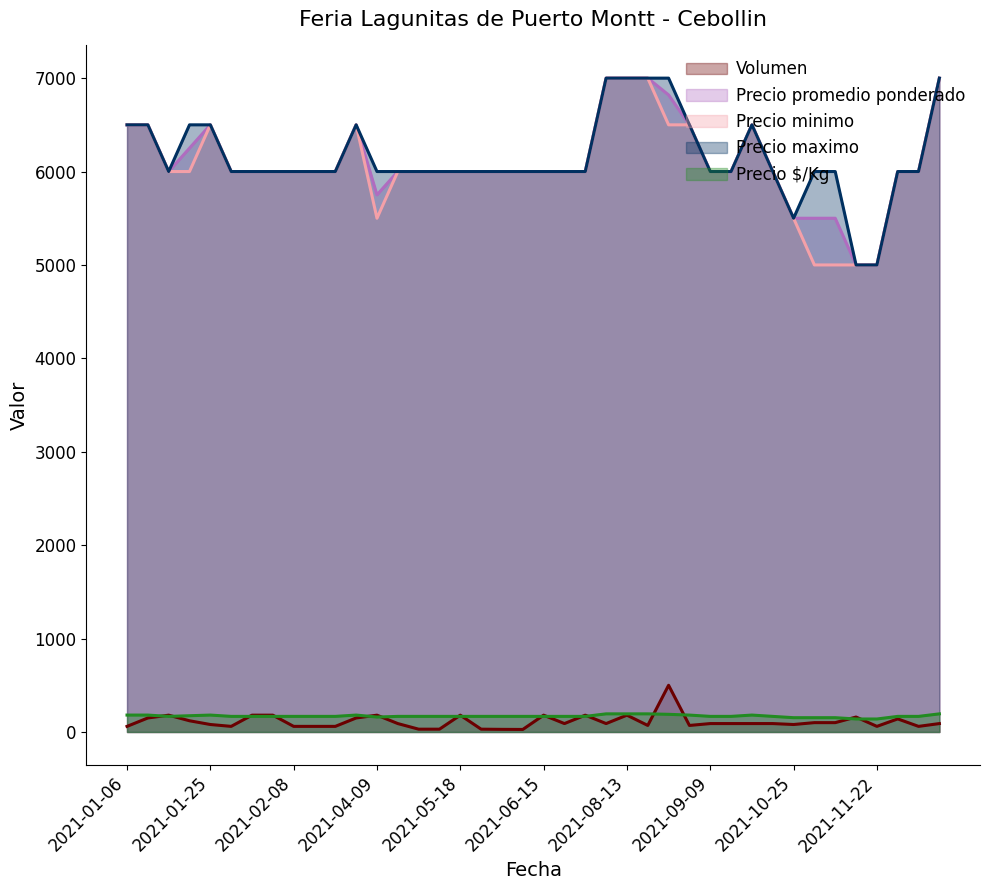

Does the chart have visible grid lines?

No